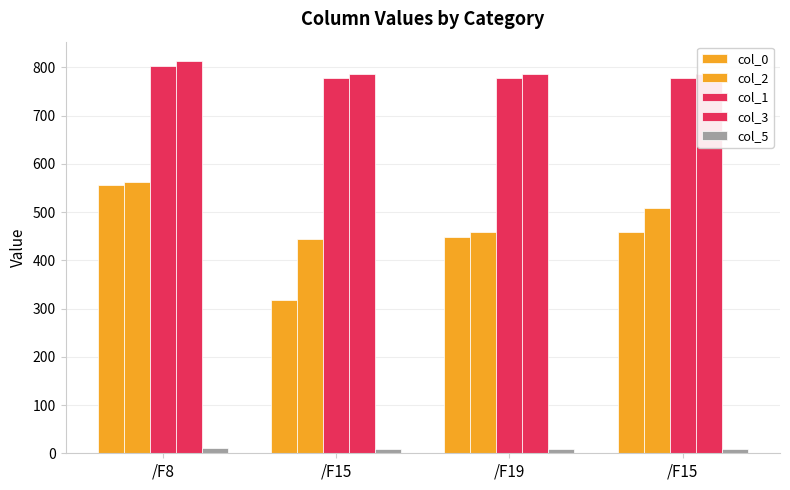

Between /F8 and /F15, which series saw the biggest shift?

col_0